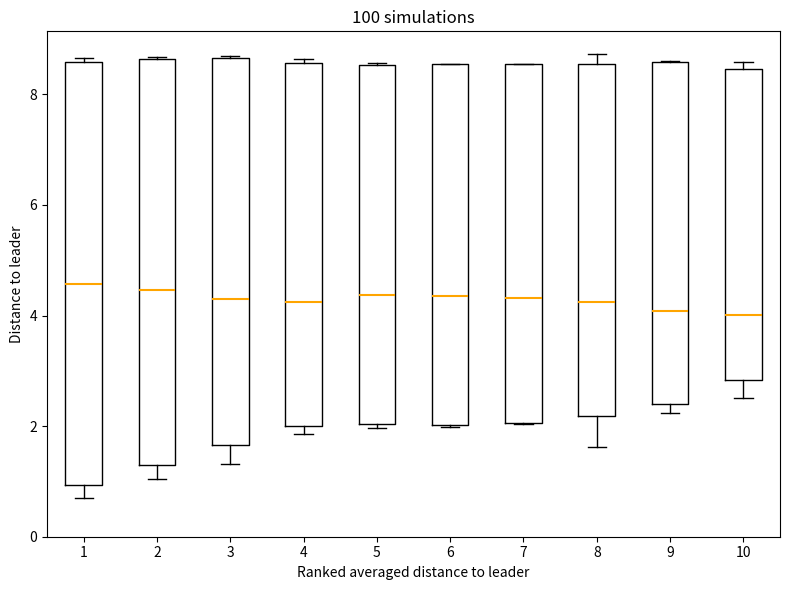

Reading left to right, transcribe this box plot: for each box, give where its median line is, the range the box spans, and where its two whiskers end, as read against the y-axis. The values are not printed on the chart, so give them approximately, as read against the axis.

1: median 4.6, box 1.0 to 8.6, whiskers 0.6 to 8.6 (just above the box's upper edge)
2: median 4.4, box 1.2 to 8.6, whiskers 1.0 to 8.6
3: median 4.4, box 1.6 to 8.6, whiskers 1.4 to 8.6
4: median 4.2, box 2.0 to 8.6, whiskers 1.8 to 8.6 (just above the box's upper edge)
5: median 4.4, box 2.0 to 8.6, whiskers 2.0 (just below the box's lower edge) to 8.6
6: median 4.4, box 2.0 to 8.6, whiskers 2.0 to 8.6
7: median 4.4, box 2.0 to 8.6, whiskers 2.0 to 8.6
8: median 4.2, box 2.2 to 8.6, whiskers 1.6 to 8.8
9: median 4.0, box 2.4 to 8.6, whiskers 2.2 to 8.6
10: median 4.0, box 2.8 to 8.4, whiskers 2.6 to 8.6